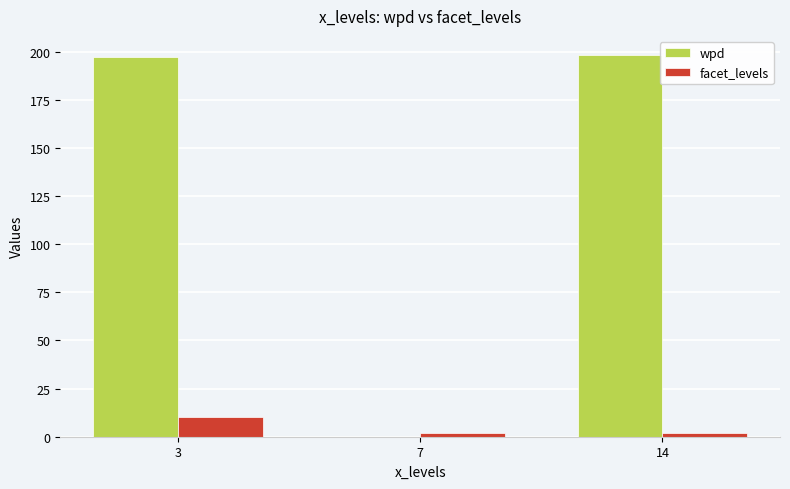

Between 3 and 7, which series saw the biggest shift?

wpd